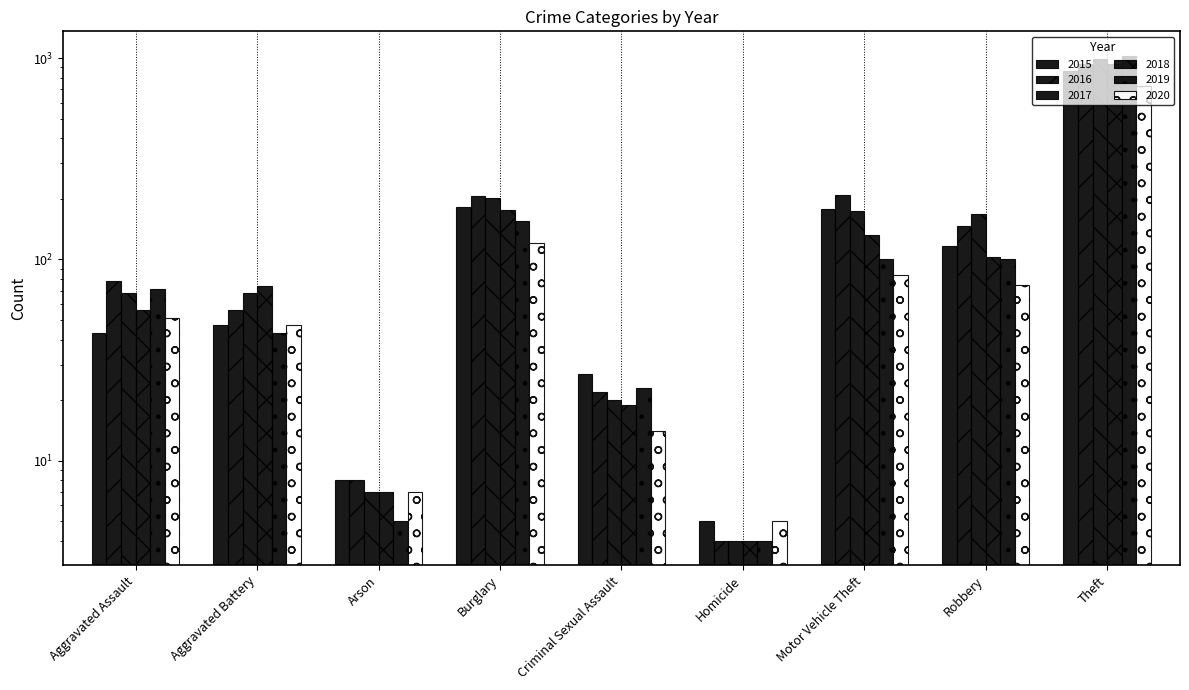

The value of 2016 at Arson is 4. True or false?

False